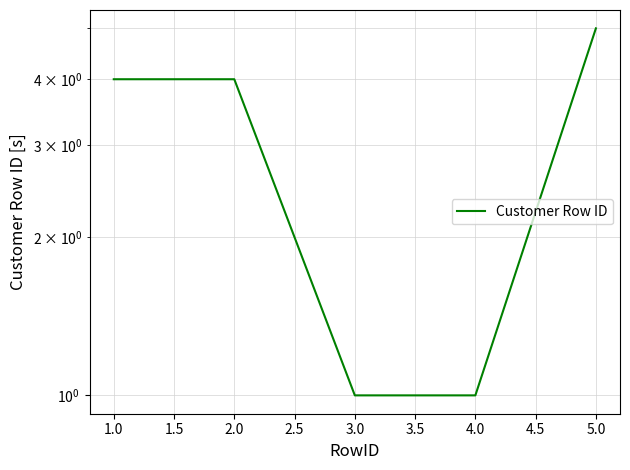

What is the smallest value displayed?

1